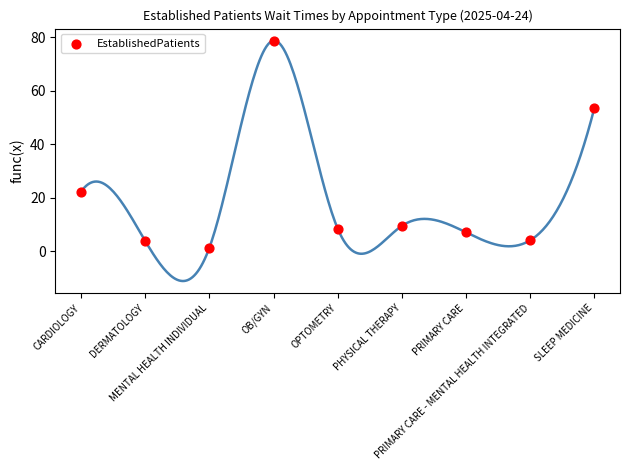

What Y value in the scatter plot is closest to 40?

53.5